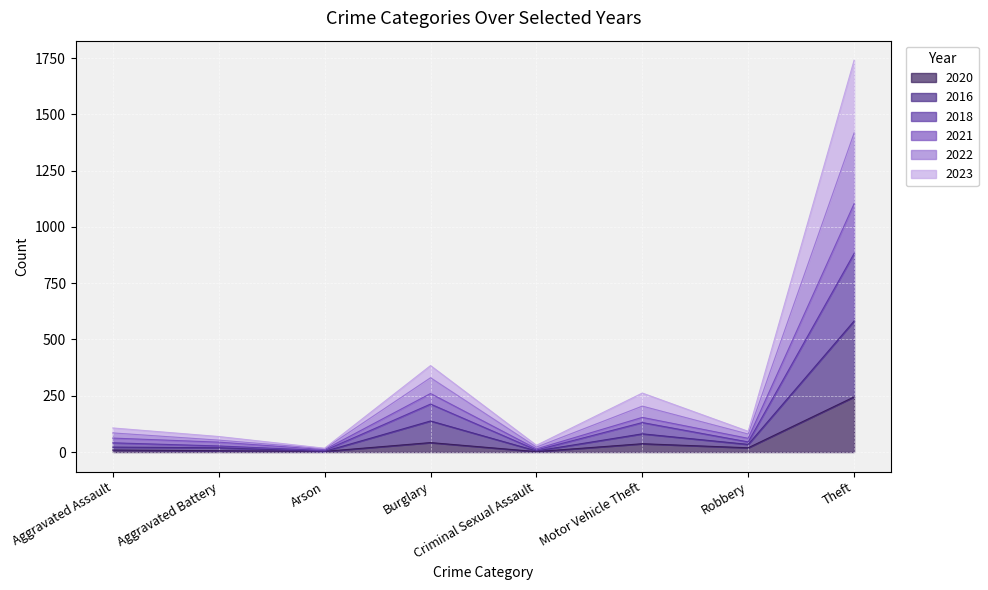

How many series are shown in this chart?

6